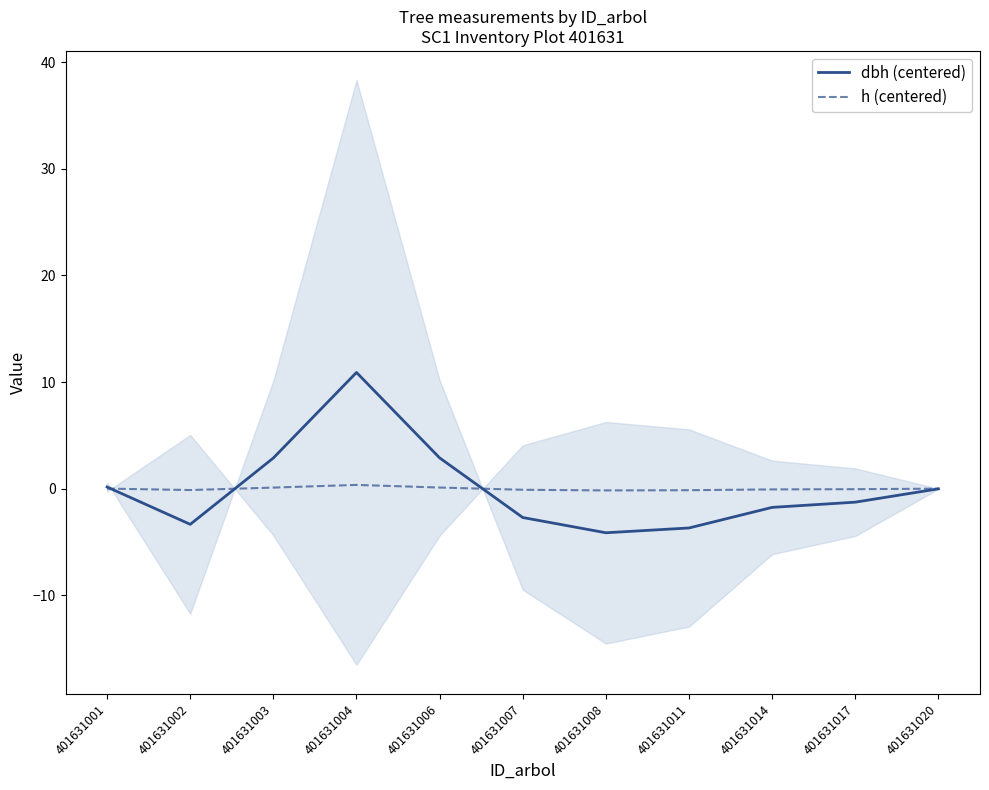

At which label is h (centered) closest to 0?

401631020